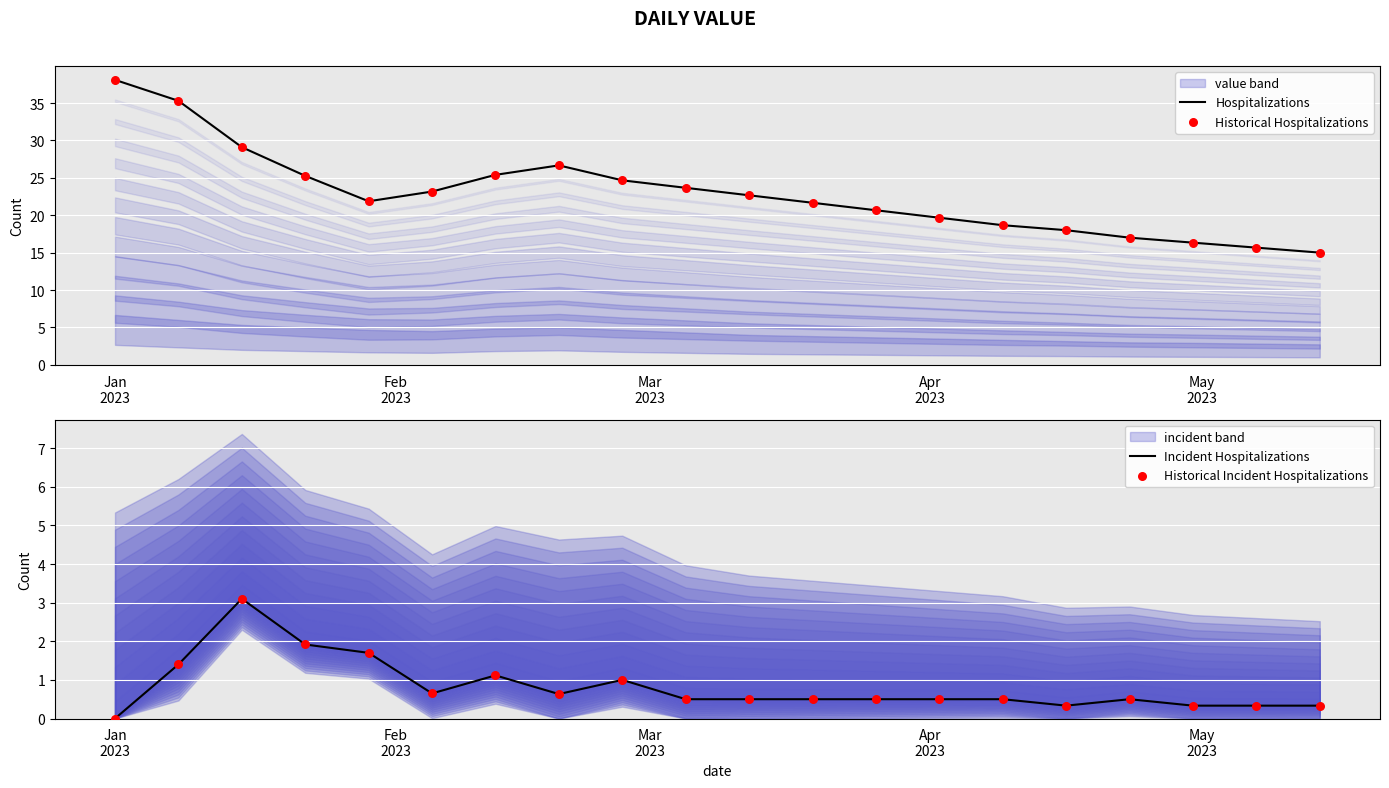

What is the minimum value for Hospitalizations?

15.0